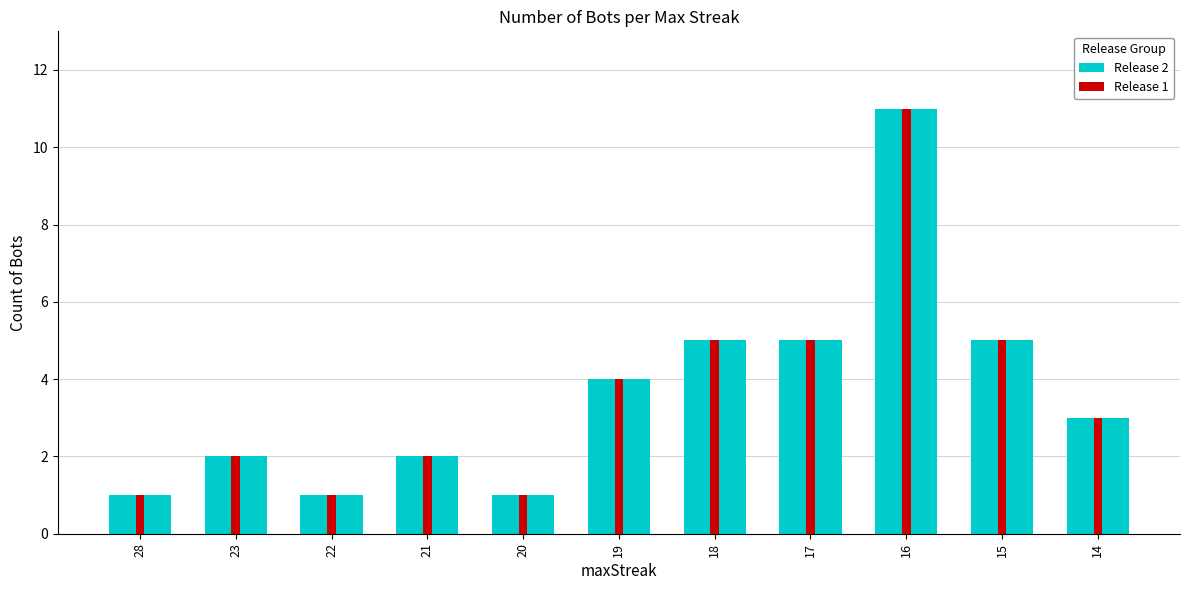

How many values in the Release 2 series exceed 3?

5